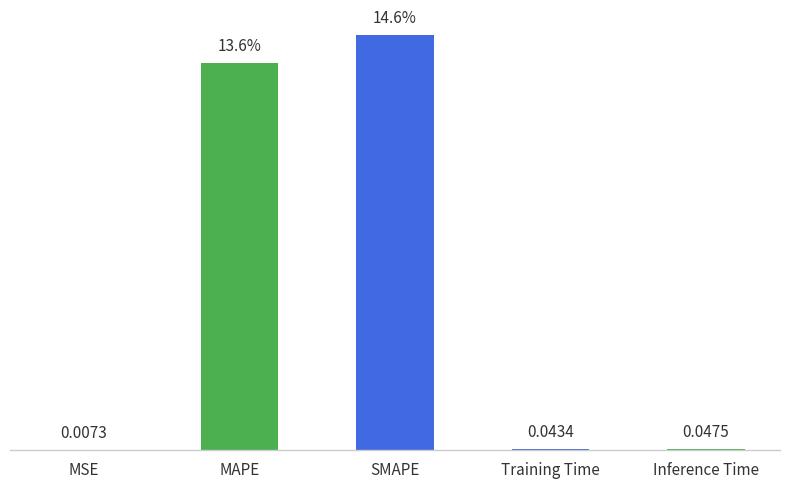

Are the bars horizontal?

No